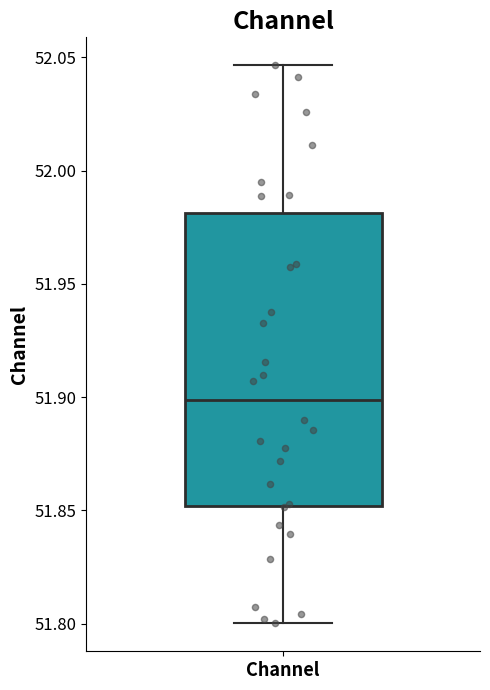

Read this box plot against the y-axis: the position of the median line, the range covered by the box, and the ends of both whiskers. The values are not printed on the chart, so give them approximately, as read against the axis.

median 51.900, box 51.850 to 51.980, whiskers 51.800 to 52.045